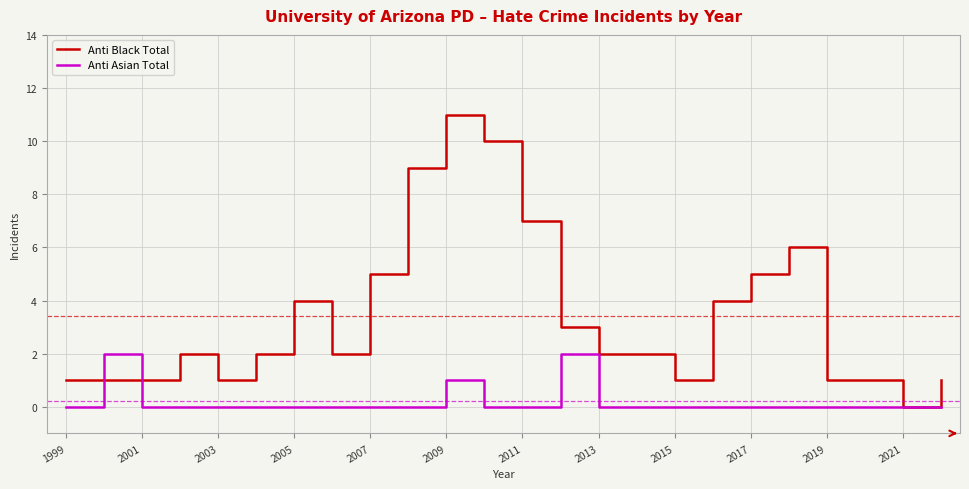

Which series has the largest range (max minus min)?

Anti Black Total